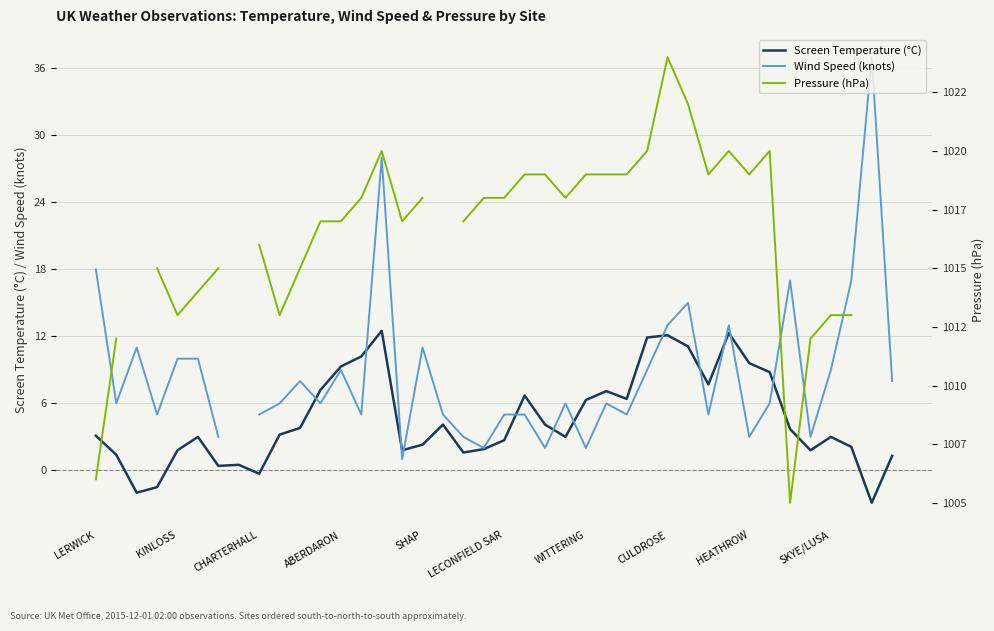

What is the maximum value for Screen Temperature (°C)?

12.5